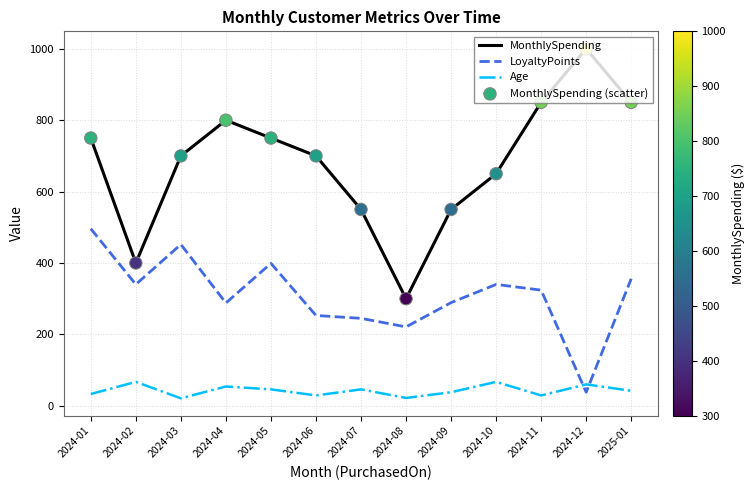

At how many categories does at least one series exceed 51?

13